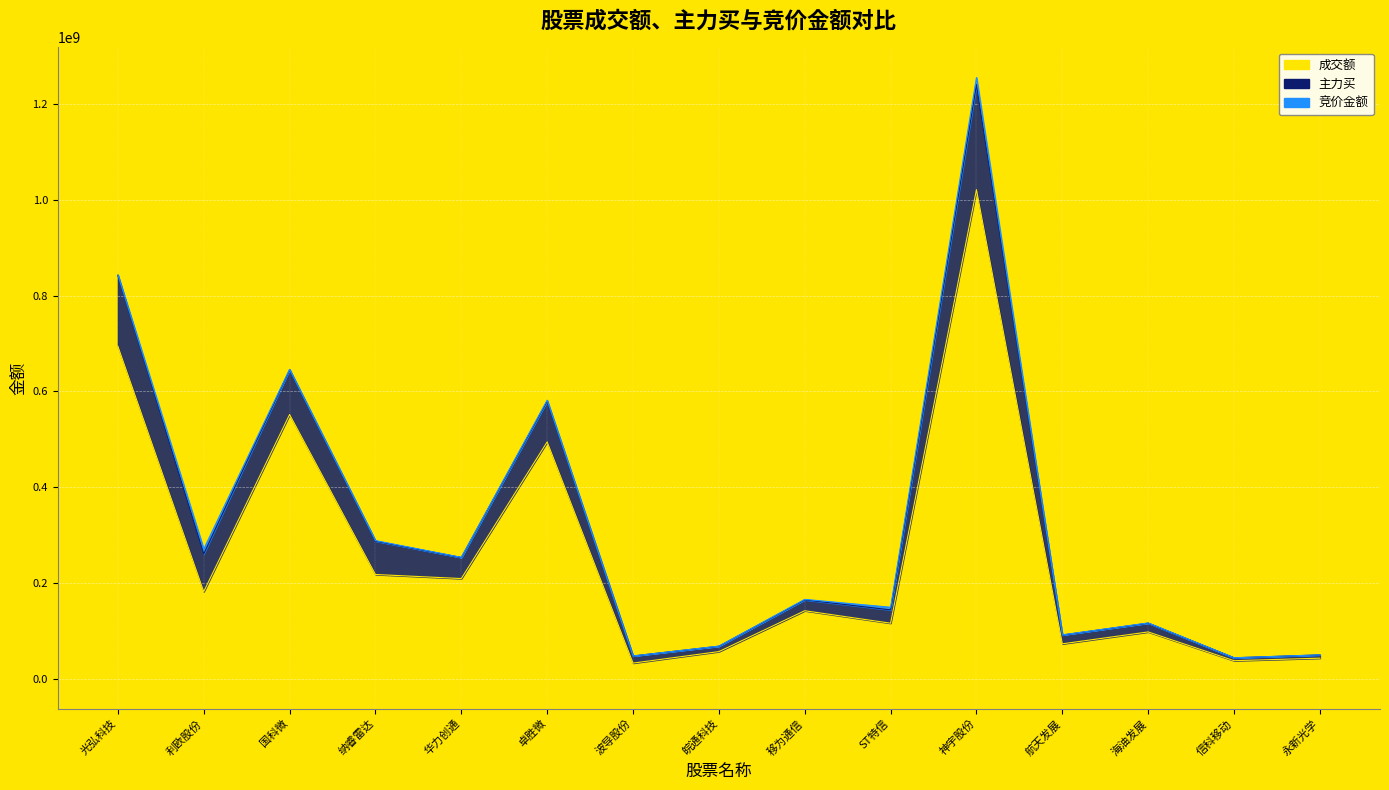

True or false: 成交额 has a value of 551480735 at 国科微.

True